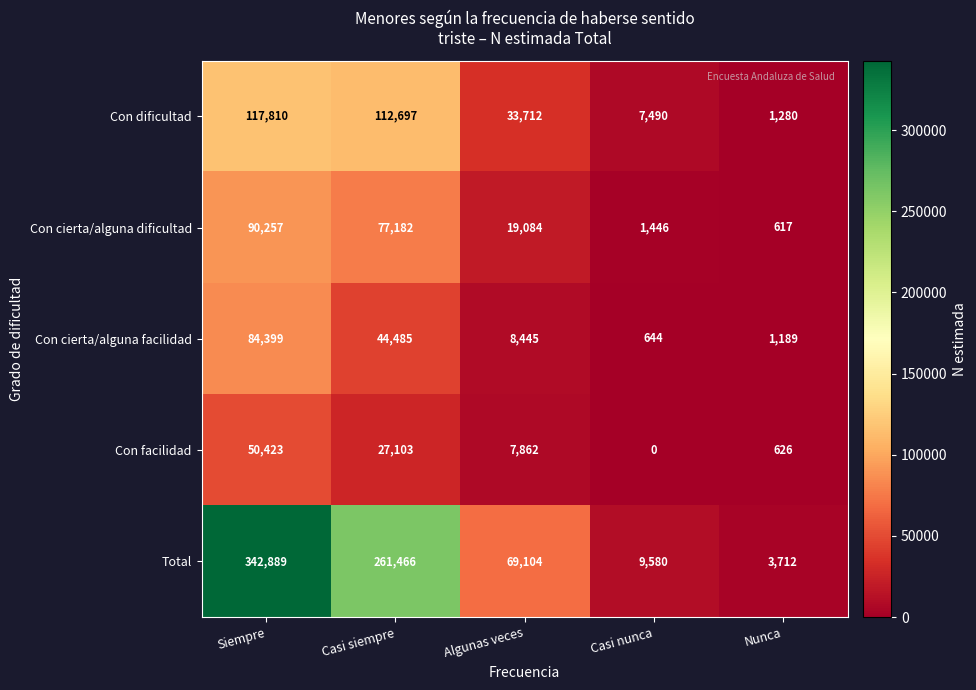

What is the difference between the highest and lowest values at Algunas veces?

61242